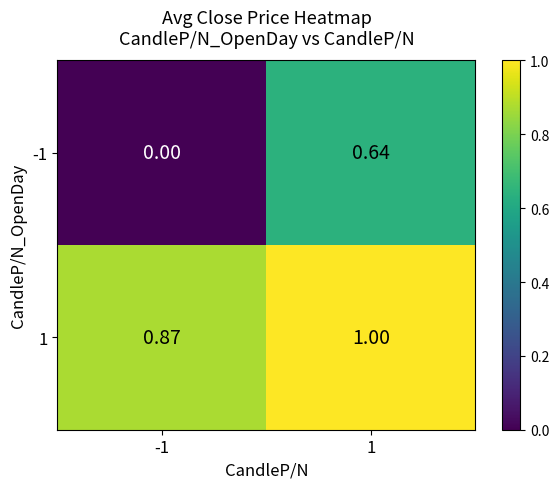

How many values in -1 are above zero?

1